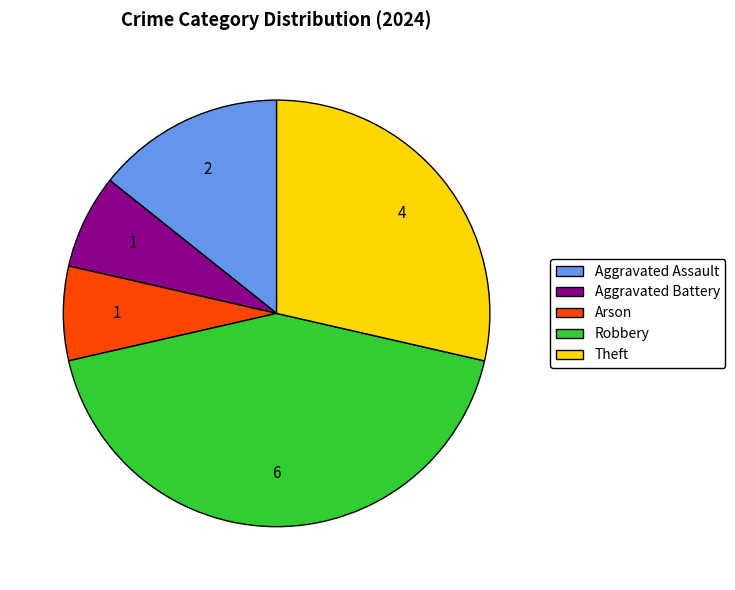

The Robbery slice represents 43% of the pie. True or false?

True